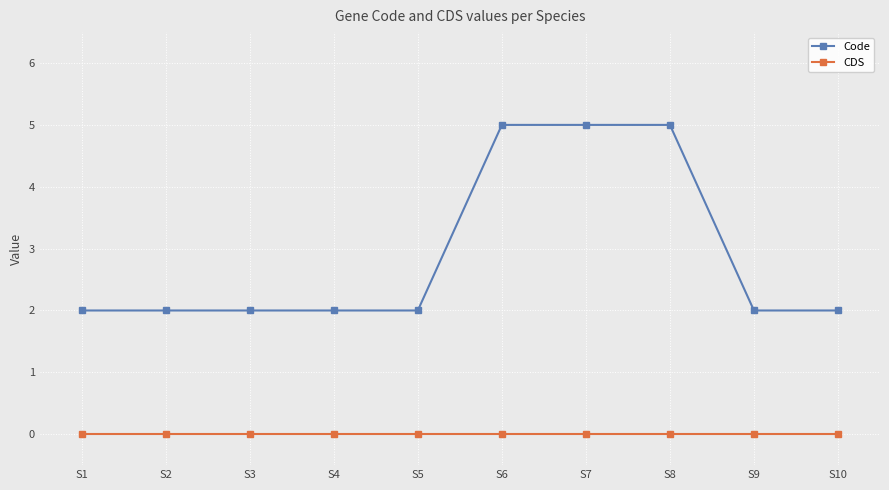

True or false: CDS has a value of 0 at S3.

True